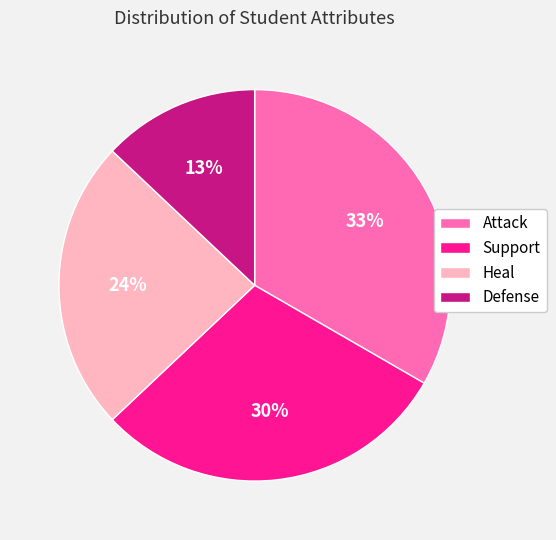

Approximately how many times larger is the value at Defense compared to Attack?

0.4